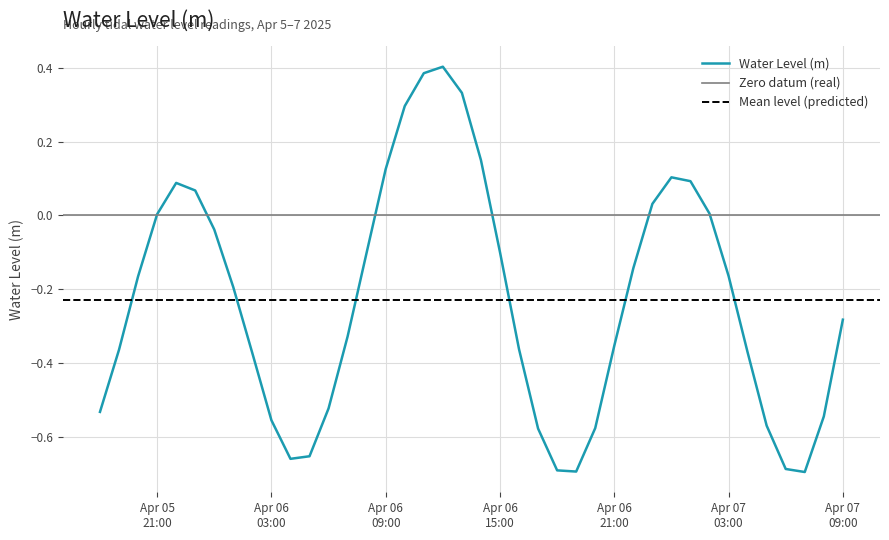

The chart shows a value of 0.2 at 2025-04-06 13:00:00. True or false?

False